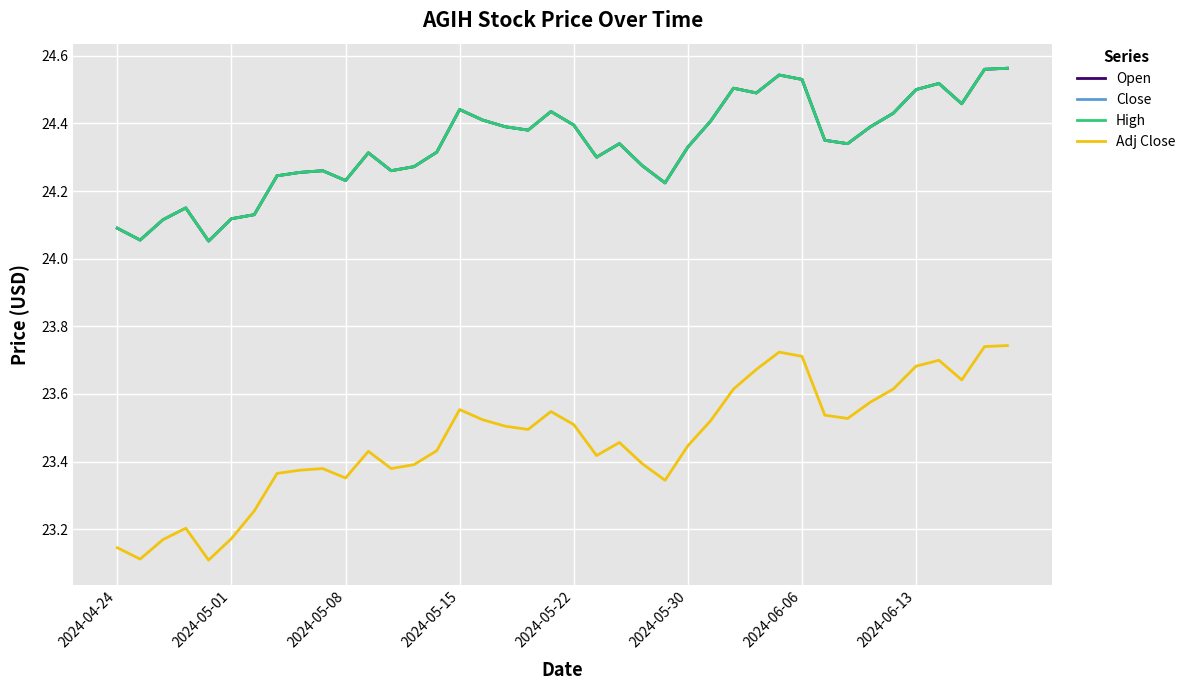

At which category does Open reach its first local valley?

2024-05-01